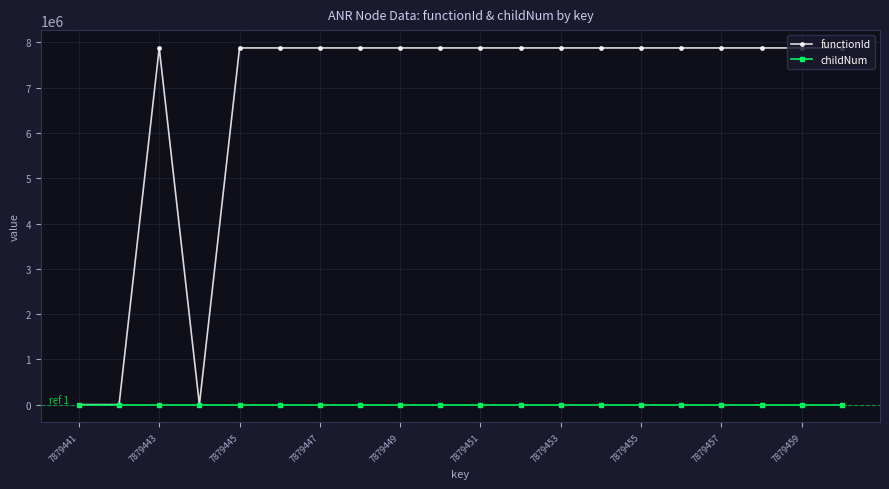

Which series has the largest range (max minus min)?

functionId